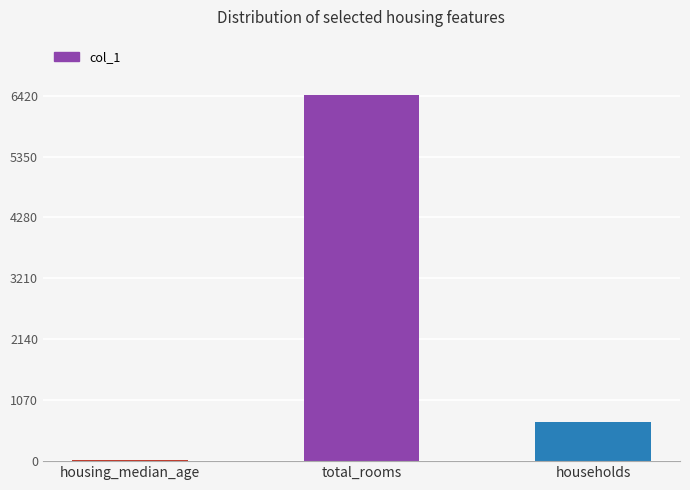

Between housing_median_age and households, which is larger?

households